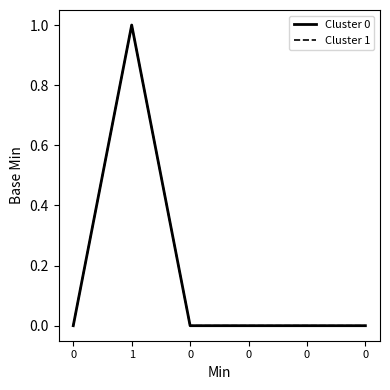

How many lines are shown in the chart?

2